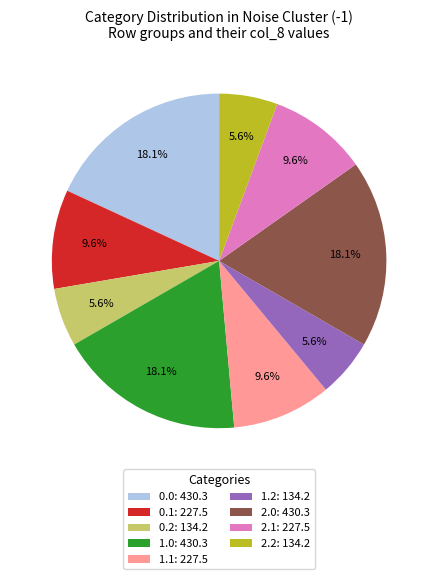

What is the ratio of the value at 1.2: 134.2 to the value at 0.2: 134.2?

1.0